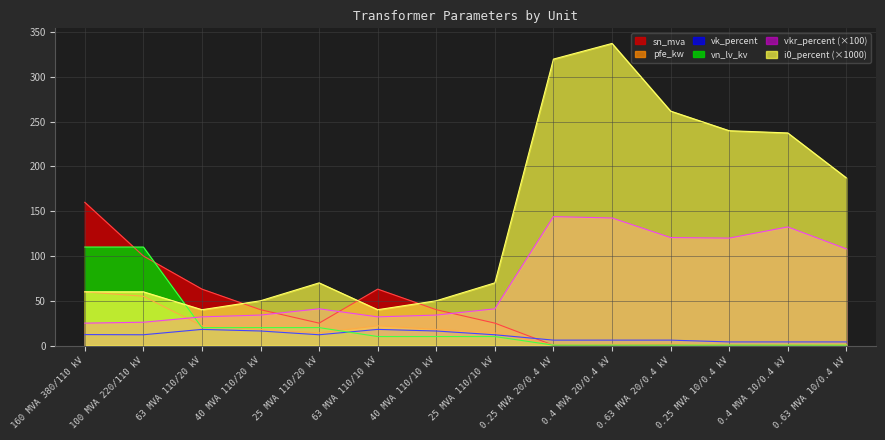

How many lines are shown in the chart?

6